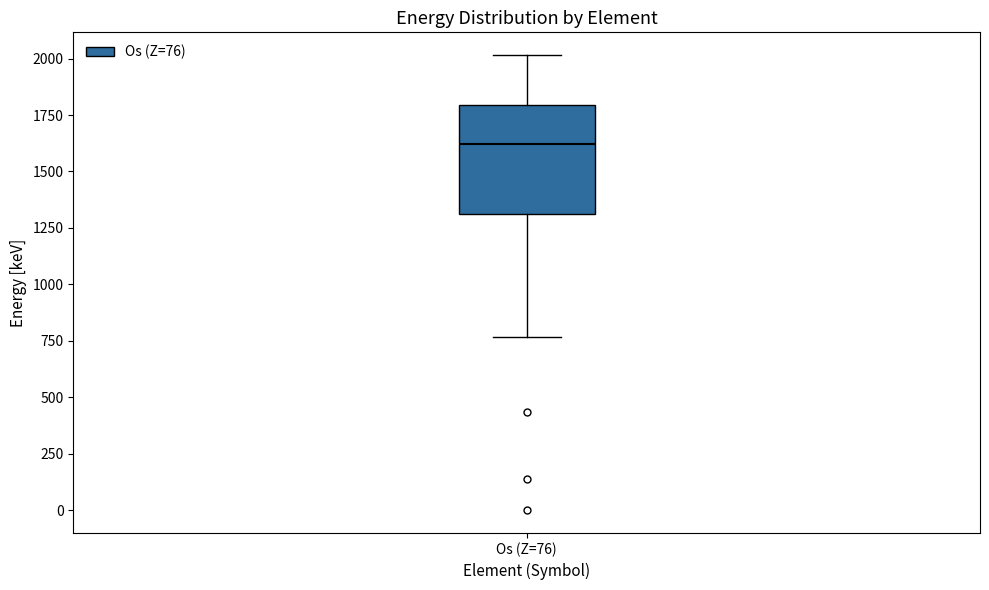

Where is the lower edge of the box for Os (Z=76) on the y-axis? The values are not printed on the chart, so give them approximately, as read against the axis.

1300